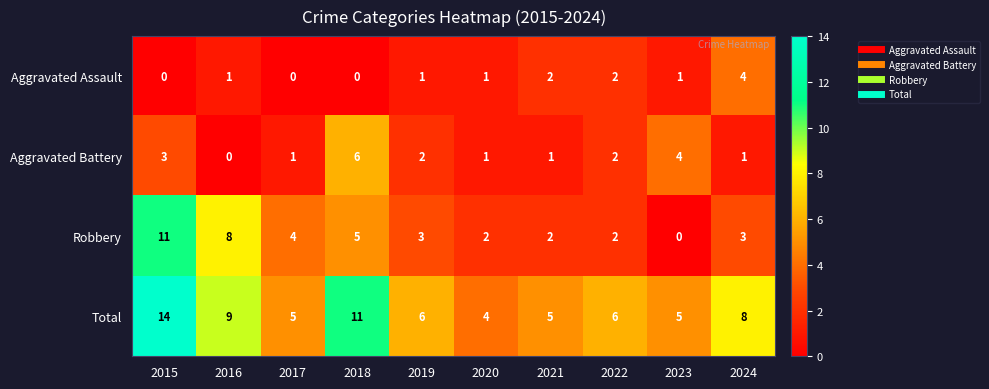

Which series has the largest range (max minus min)?

Robbery